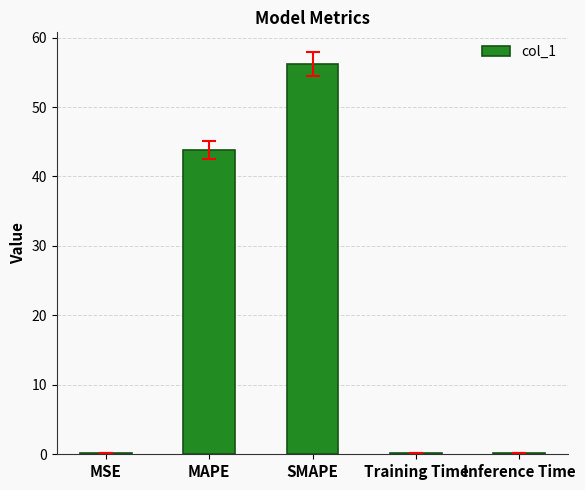

Which has a higher value, Inference Time or MAPE?

MAPE